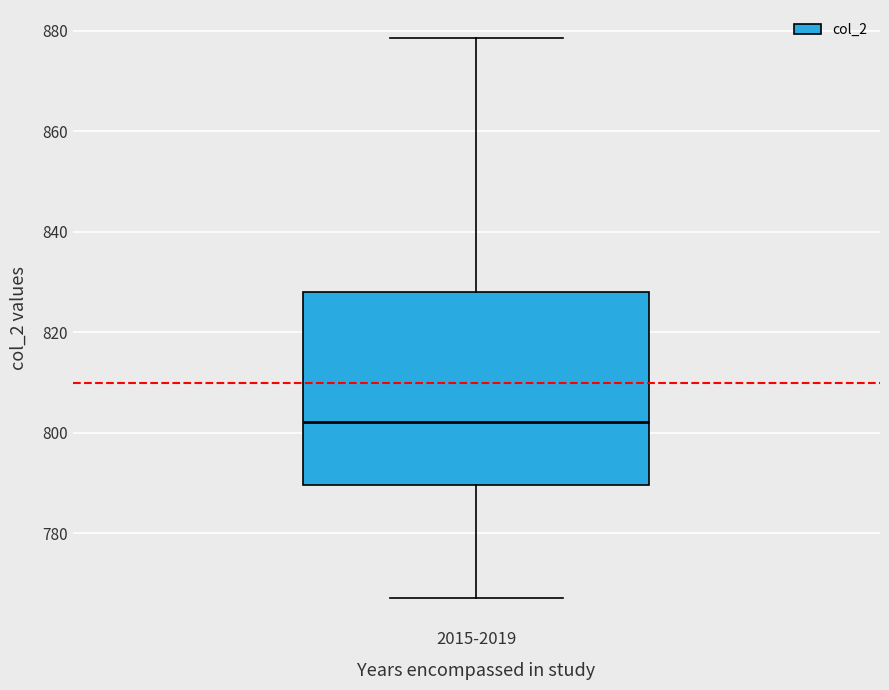

Where does the upper whisker of the box for 2015-2019 end on the y-axis? The values are not printed on the chart, so give them approximately, as read against the axis.

878